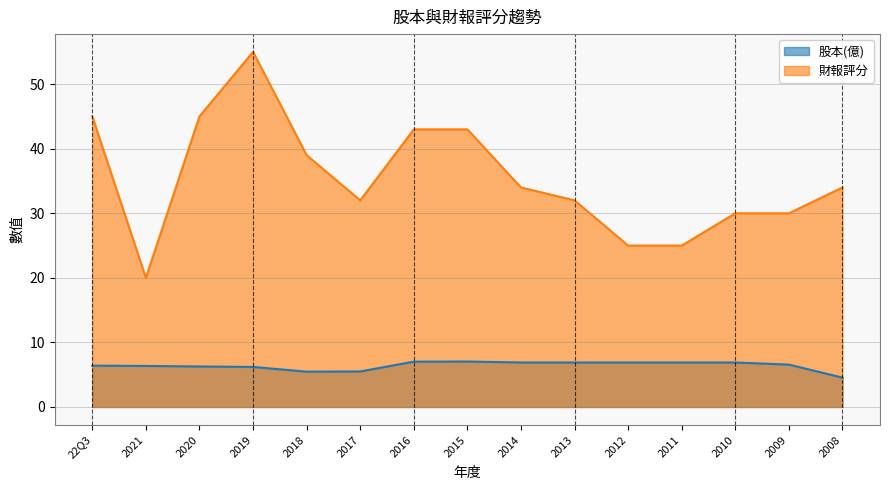

What is the sum of the 財報評分 values at 22Q3 and 2020?

90.0